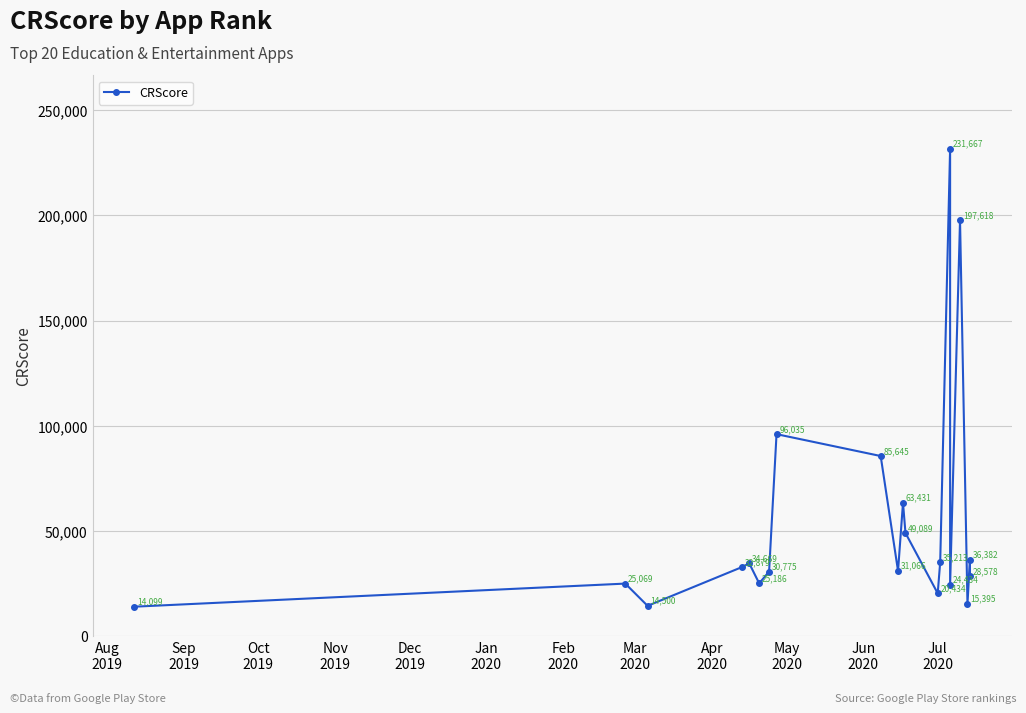

True or false: the data has more than 1 interior local peaks.

True